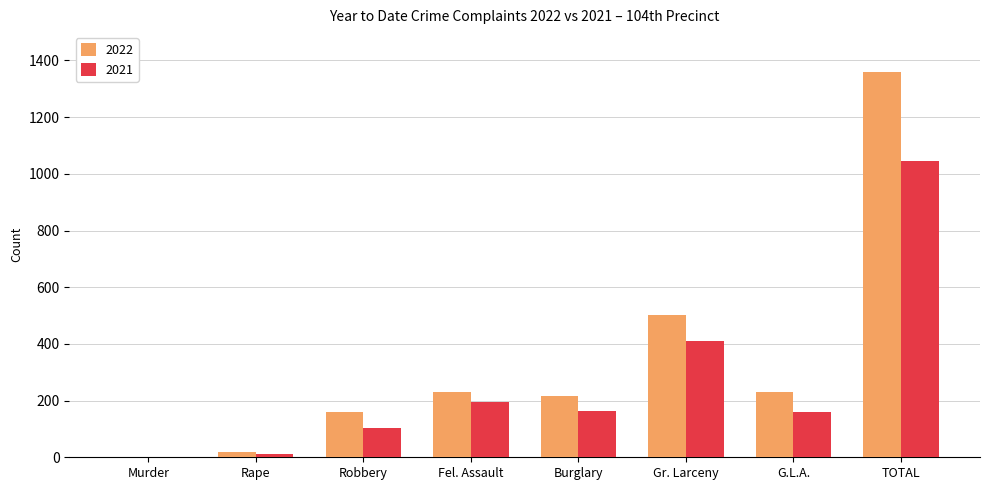

What is the sum of all 2022 values?

2718